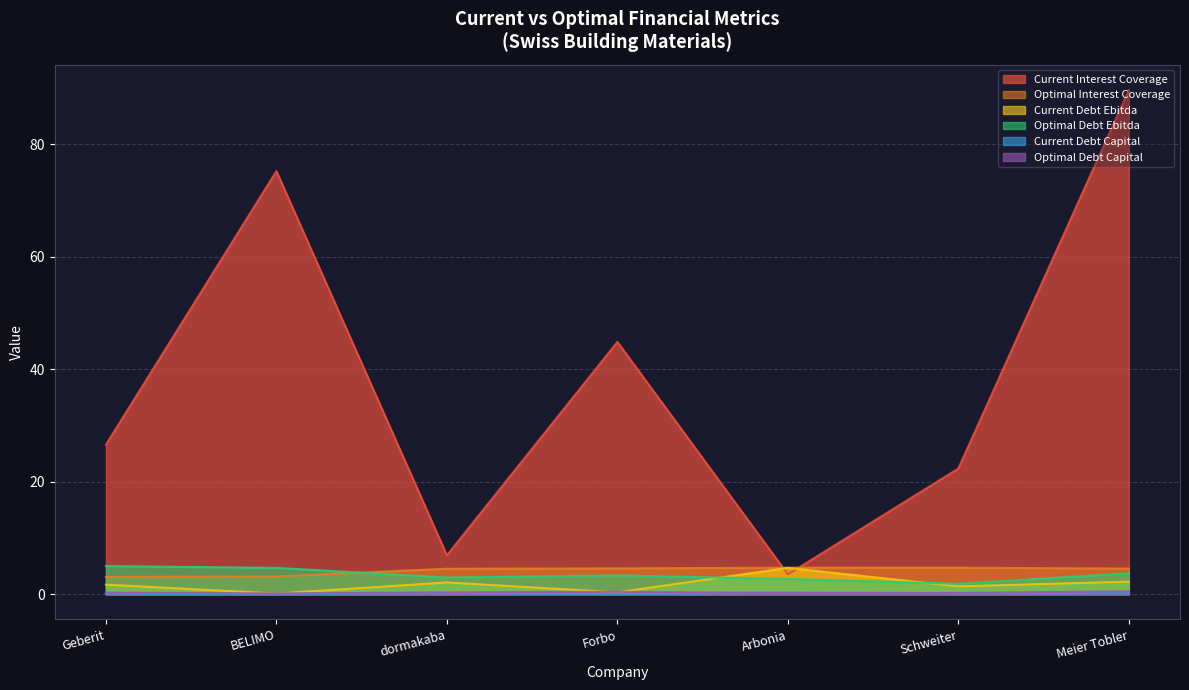

Between Meier Tobler and Forbo, which is larger?

Meier Tobler